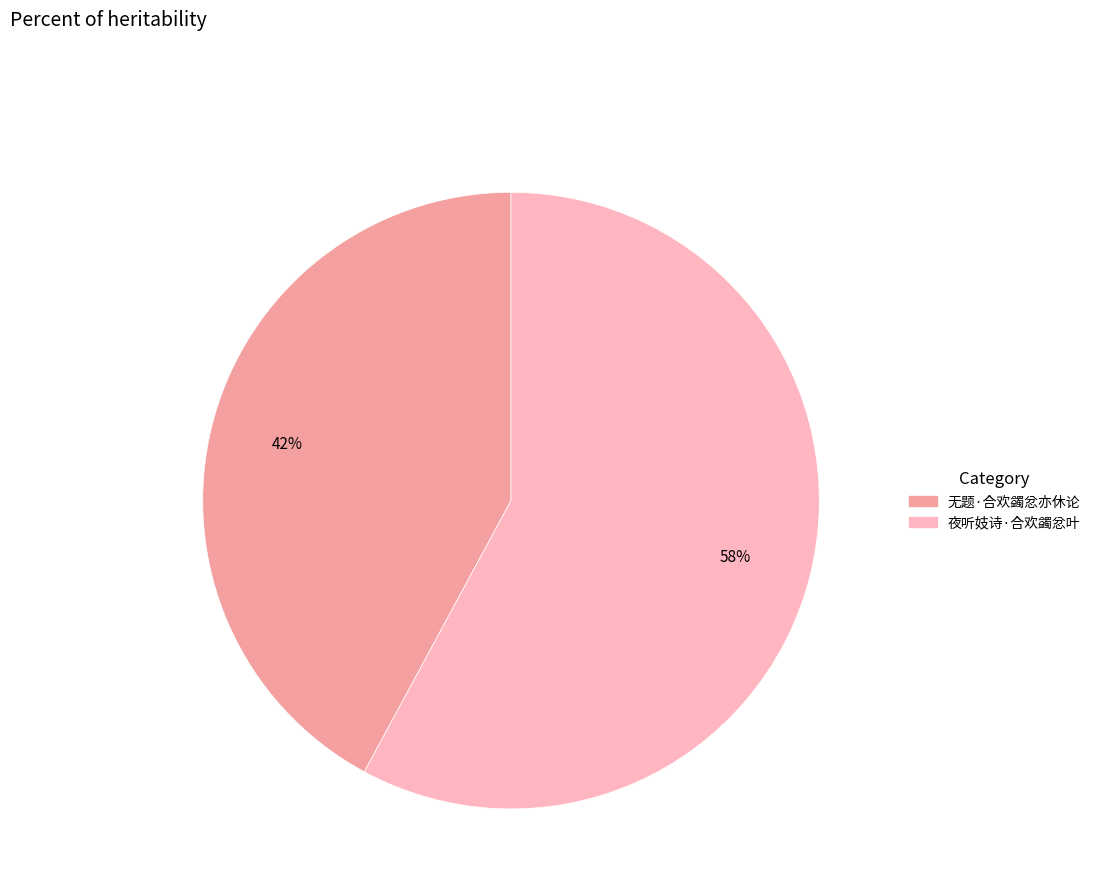

Is there any slice that represents more than half of the pie?

Yes